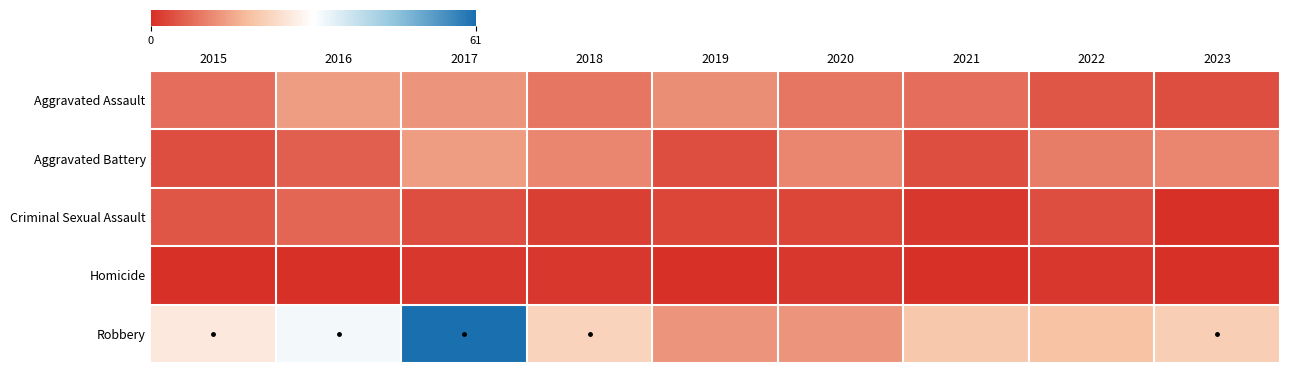

Reading right to left, transcribe all the data shown in this chart.

Aggravated Assault: 2023=4	2022=5	2021=8	2020=9	2019=12	2018=9	2017=13	2016=14	2015=8
Aggravated Battery: 2023=11	2022=10	2021=4	2020=11	2019=4	2018=11	2017=14	2016=6	2015=4
Criminal Sexual Assault: 2023=0	2022=4	2021=1	2020=3	2019=3	2018=2	2017=4	2016=7	2015=5
Homicide: 2023=0	2022=1	2021=0	2020=1	2019=0	2018=1	2017=1	2016=0	2015=0
Robbery: 2023=21	2022=19	2021=20	2020=13	2019=13	2018=22	2017=61	2016=32	2015=26